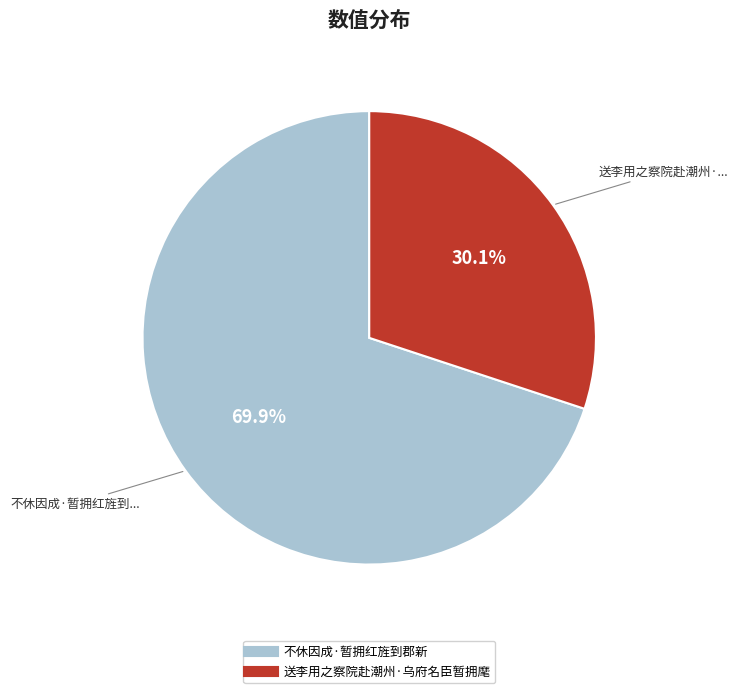

What is the majority slice?

不休因成·暂拥红旌到郡新